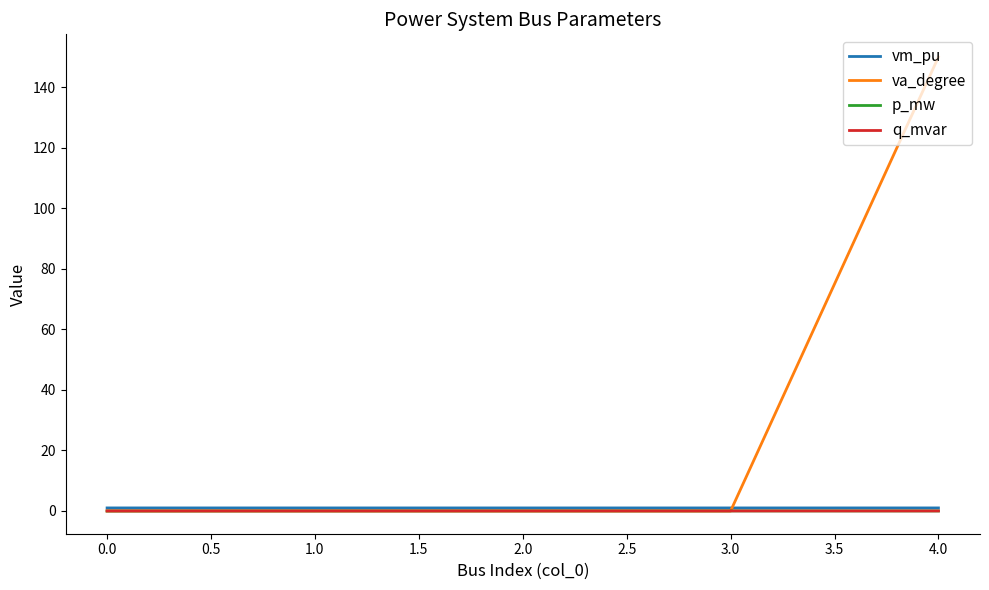

True or false: p_mw and vm_pu intersect in this chart.

False